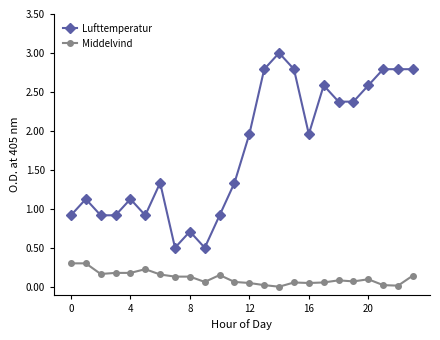

Rank the series by their average value, from lowest to highest.

Middelvind, Lufttemperatur